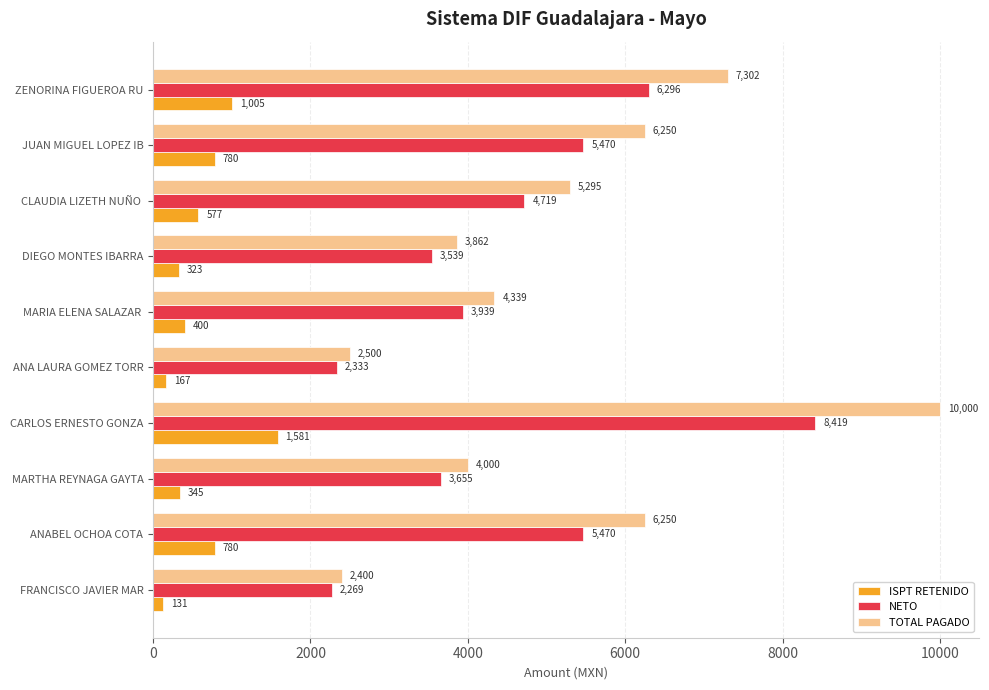

How many distinct data groups are displayed?

3